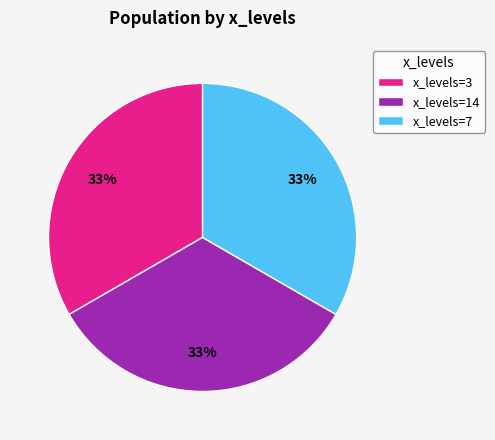

What is the ratio of the value at x_levels=3 to the value at x_levels=14?

1.0